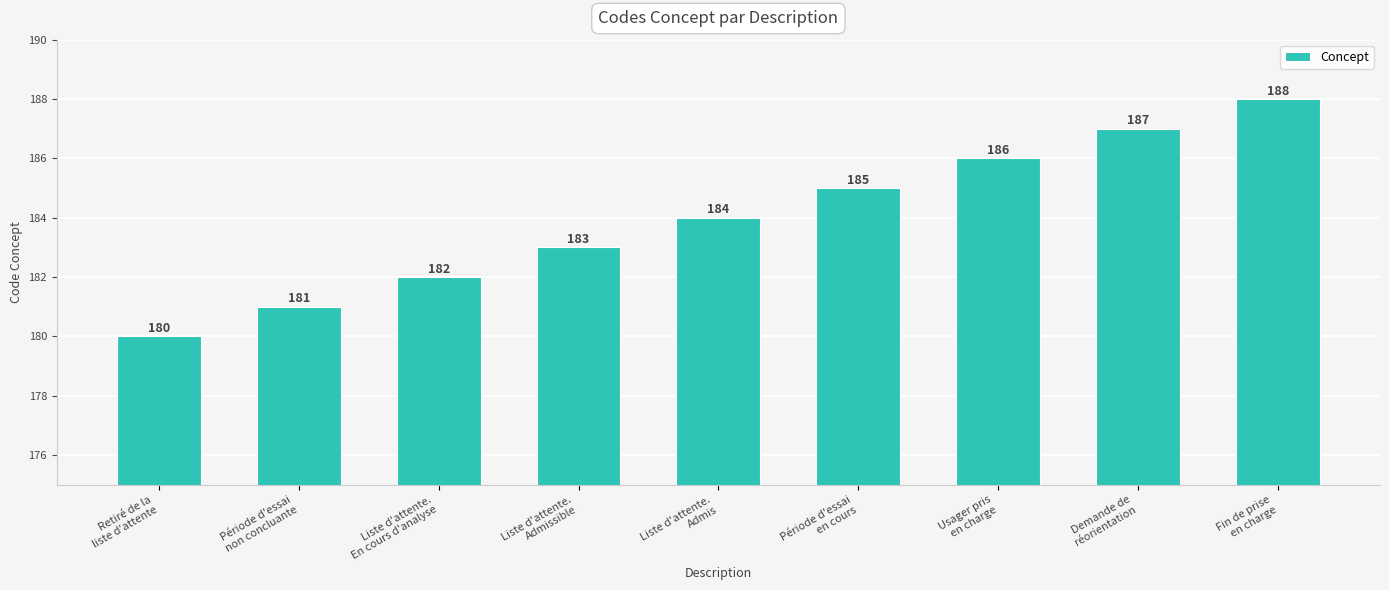

How many values are below 184?

4